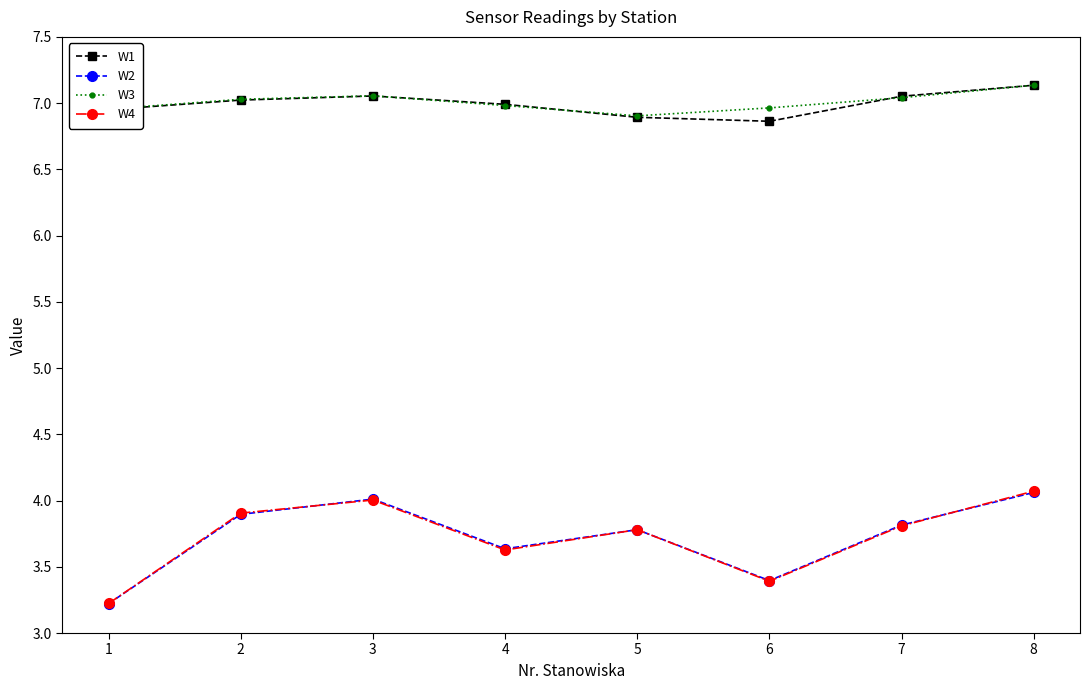

At which label is W1 closest to 6?

6